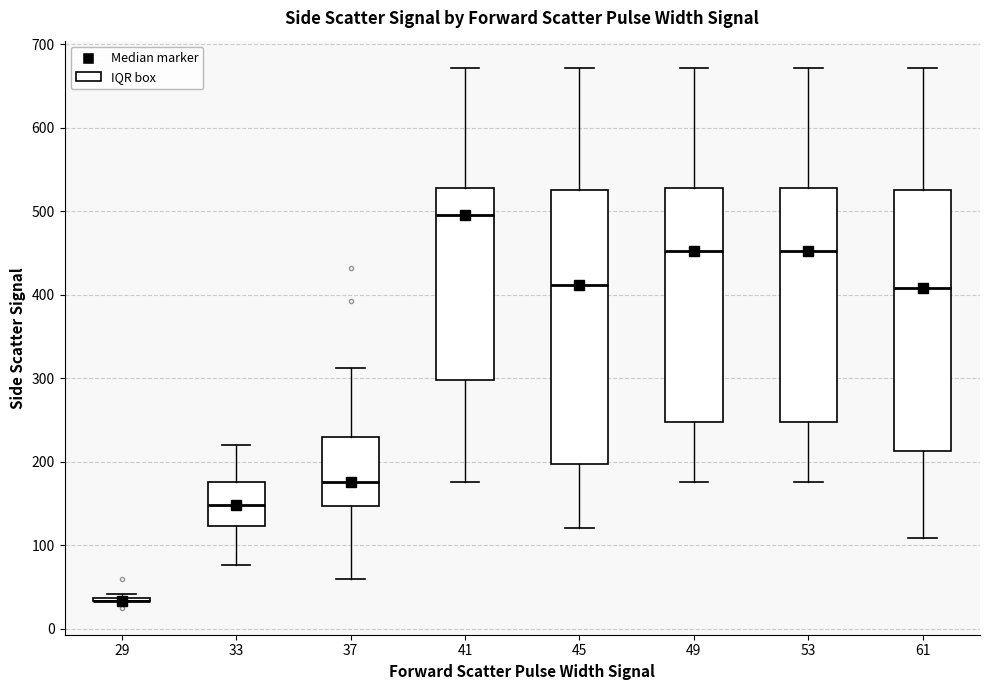

Reading left to right, transcribe this box plot: for each box, give where its median line is, the range the box spans, and where its two whiskers end, as read against the y-axis. The values are not printed on the chart, so give them approximately, as read against the axis.

29: box collapsed to a line at 30, whiskers 30 to 40
33: median 150, box 120 to 180, whiskers 80 to 220
37: median 180, box 150 to 230, whiskers 60 to 310
41: median 500, box 300 to 530, whiskers 180 to 670
45: median 410, box 200 to 530, whiskers 120 to 670
49: median 450, box 250 to 530, whiskers 180 to 670
53: median 450, box 250 to 530, whiskers 180 to 670
61: median 410, box 210 to 530, whiskers 110 to 670